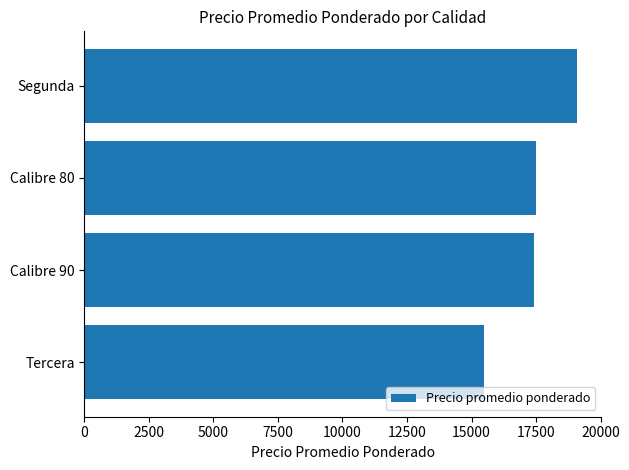

What value does the data have at Calibre 90, to the nearest 50?

17450